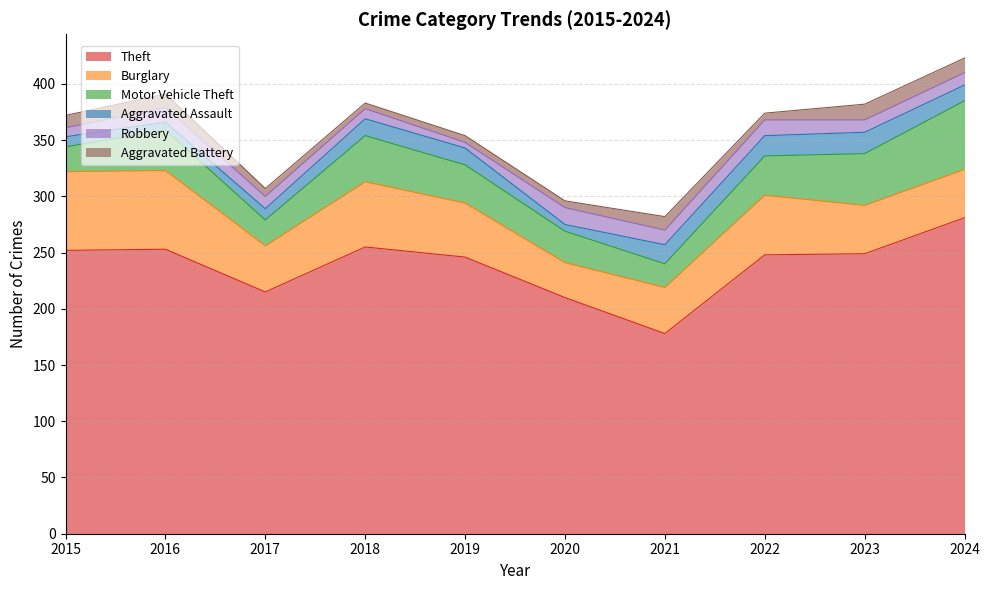

Read the Aggravated Battery value at 2024.

13